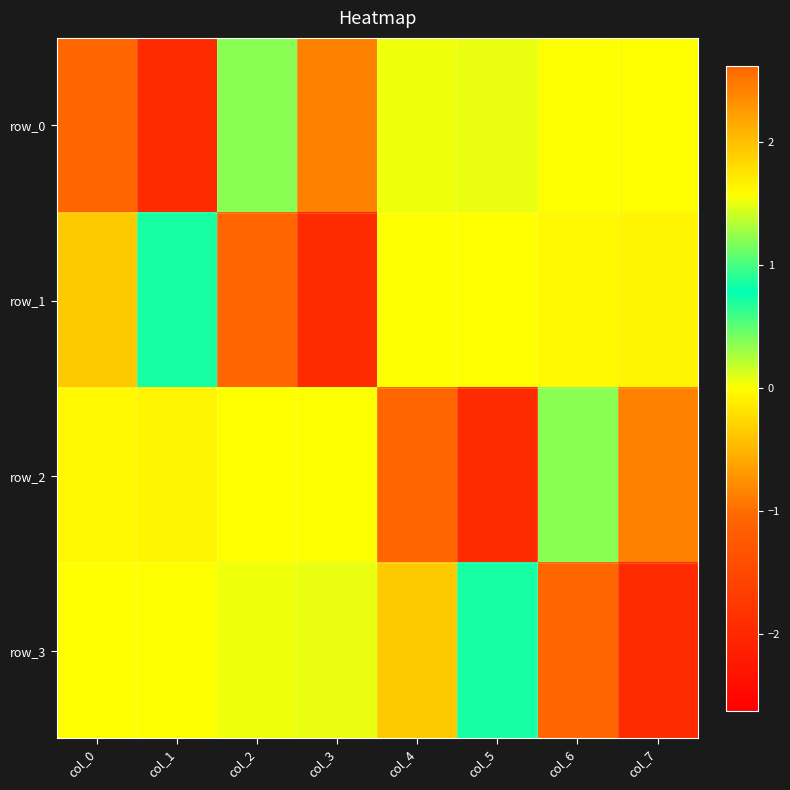

How many data points does each series have?

8